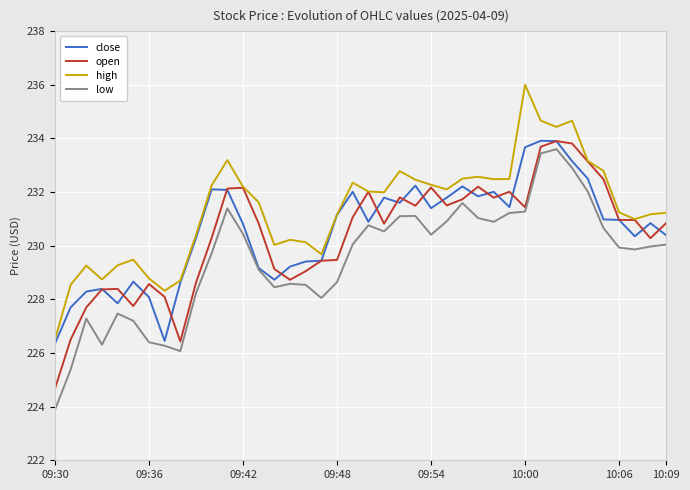

True or false: low and high cross at least once.

False